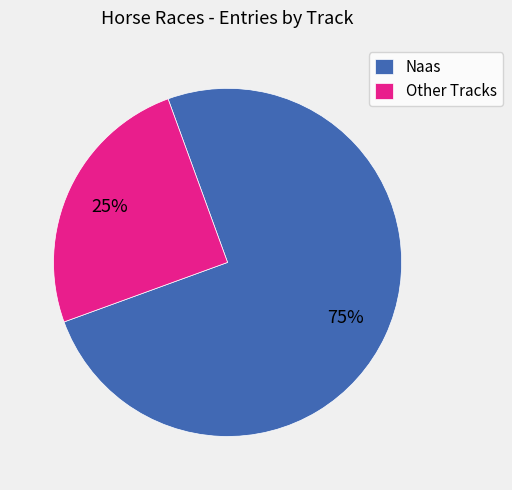

Rank the categories by value from highest to lowest.

Naas, Other Tracks